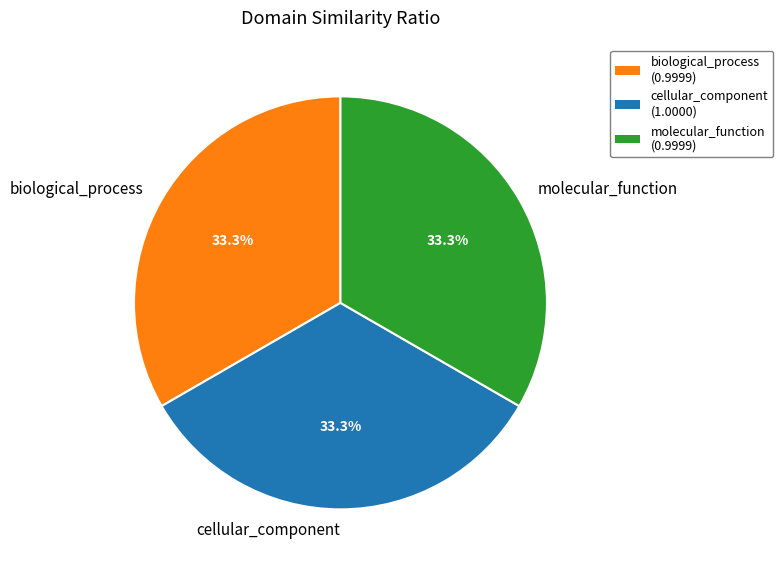

The cellular_component slice represents 40% of the pie. True or false?

False